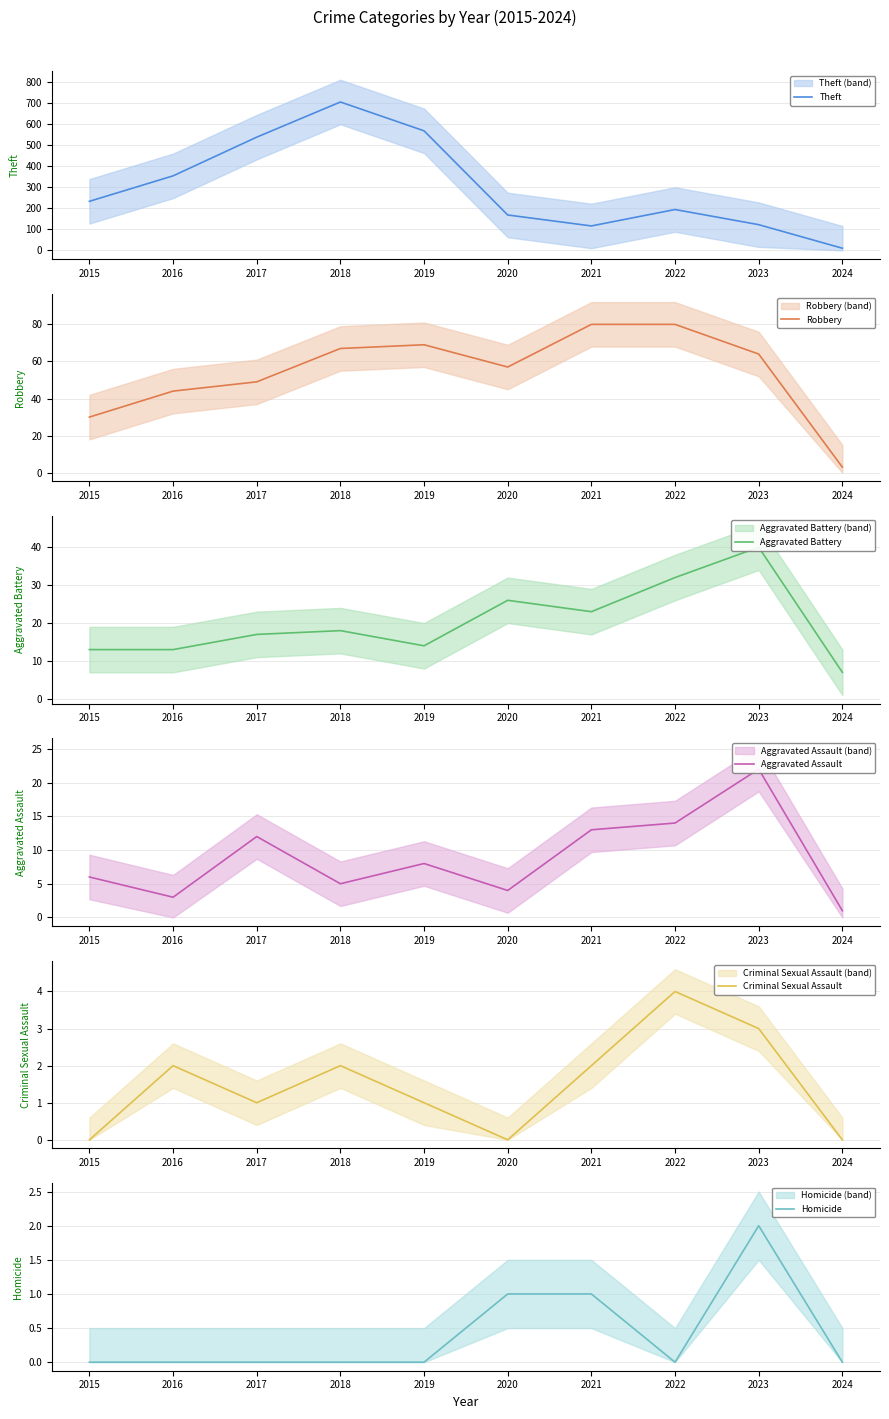

Does the chart display data point markers on the line(s)?

No